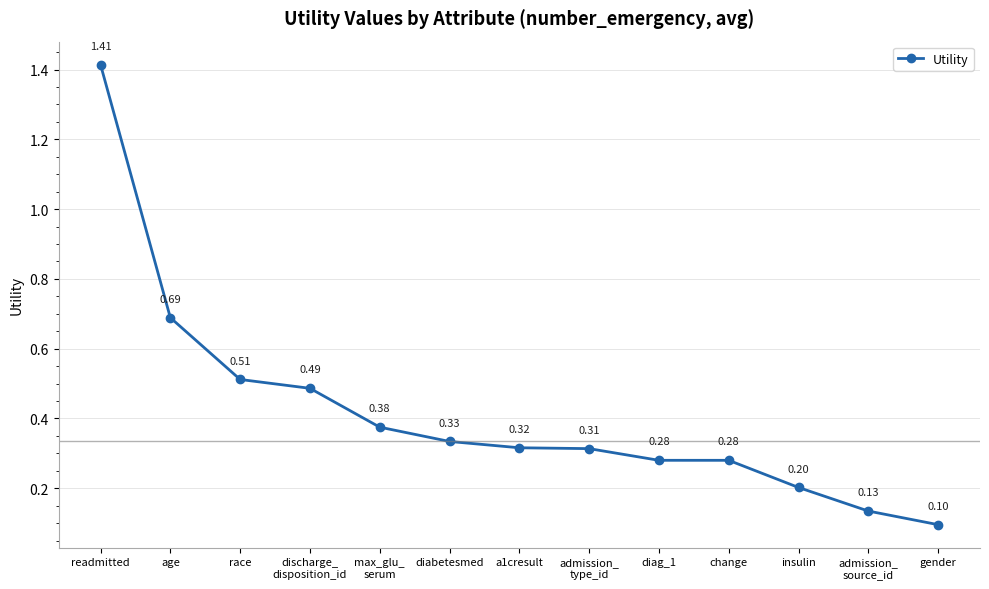

Which category has the lowest value across all series?

gender